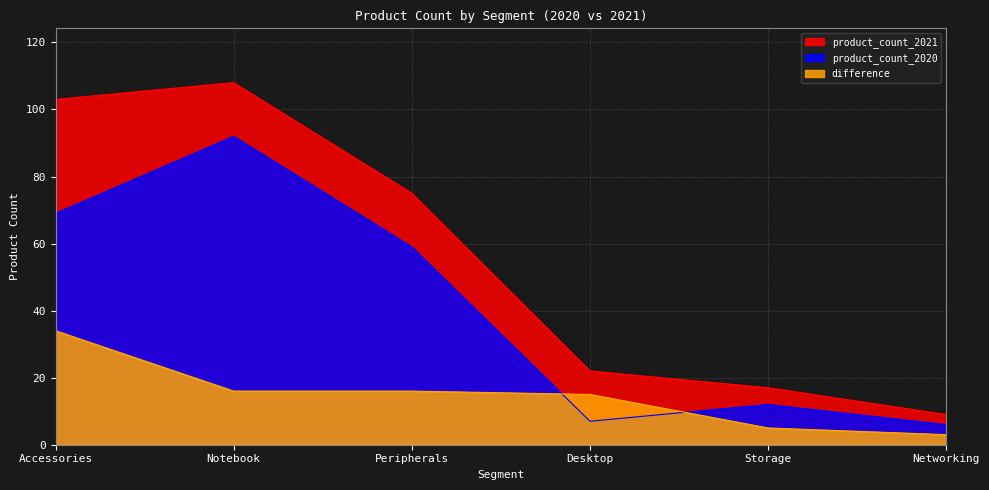

Is it true that difference equals 34 at Accessories?

True